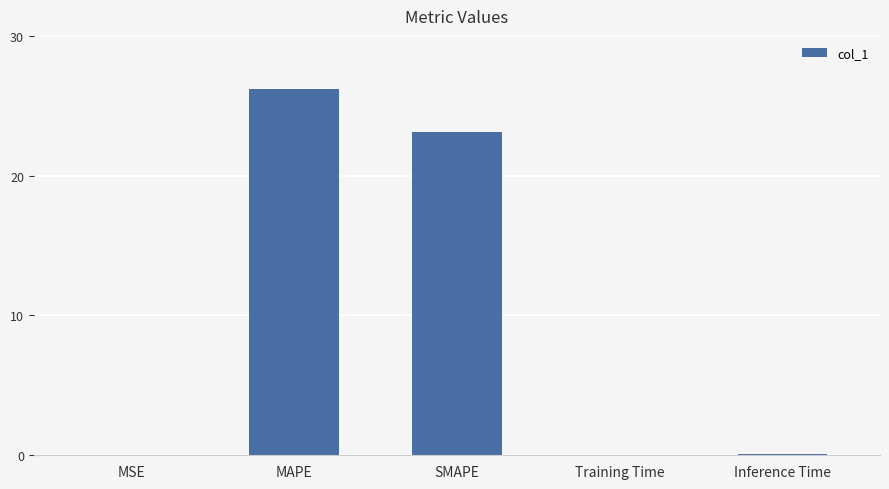

The chart shows a value of 26.2 at MAPE. True or false?

True